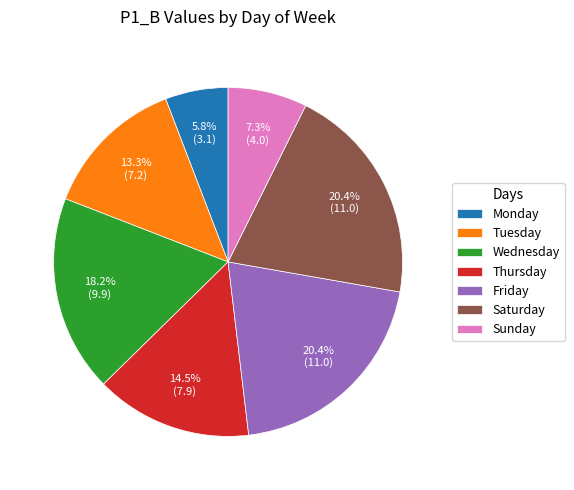

Approximately how many times larger is the value at Friday compared to Sunday?

2.8